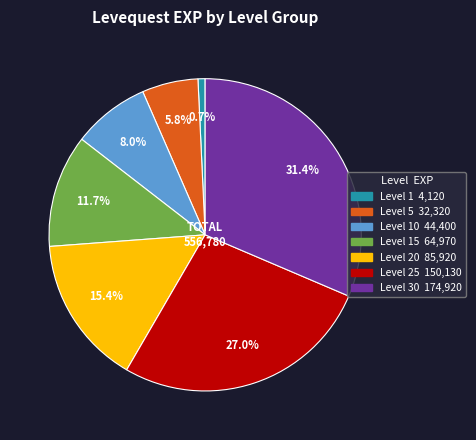

Is there any slice that represents more than half of the pie?

No